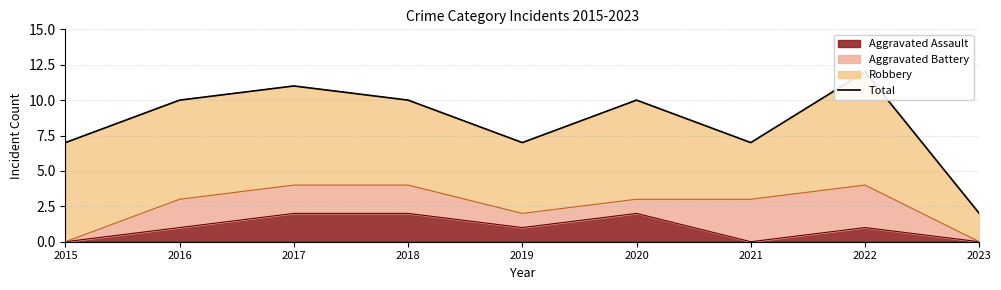

What is the maximum value shown in the chart?

12